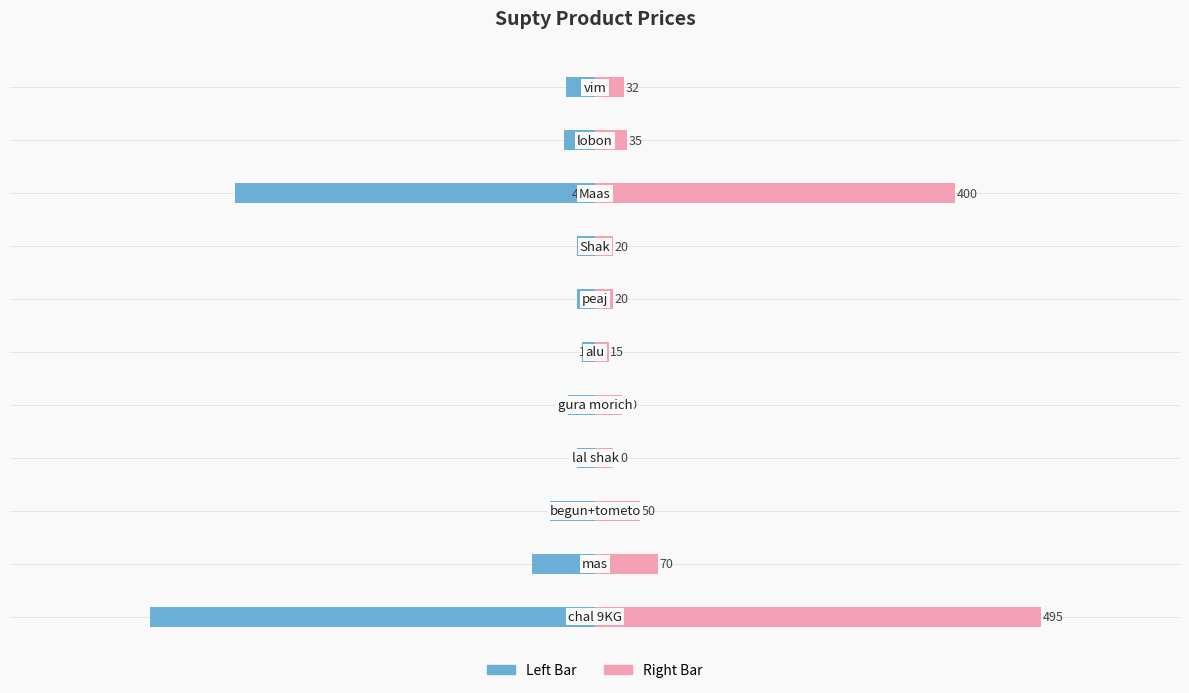

Is it true that Price (Left) equals -495 at −800?

True